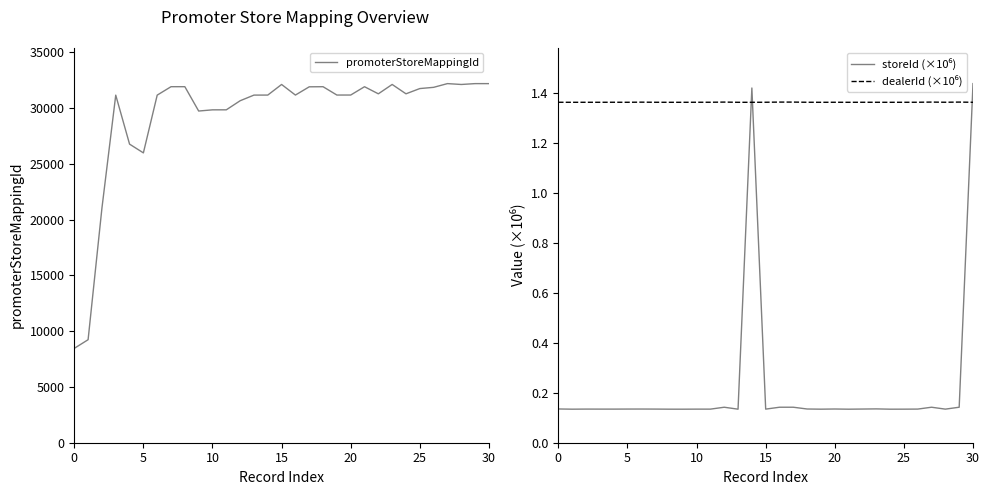

What is the lowest value of the promoterStoreMappingId series?

8455